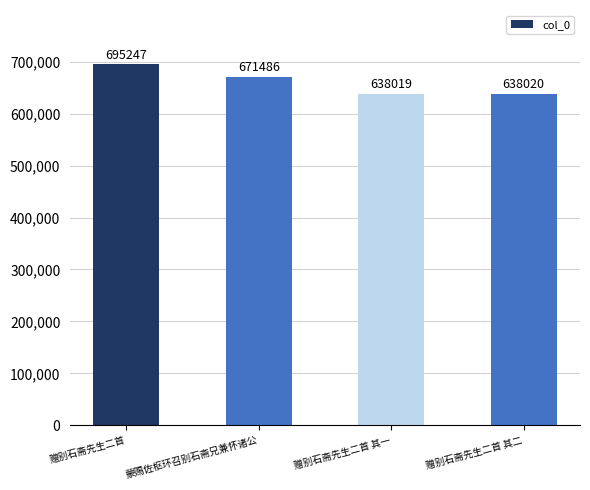

What is the greatest value displayed?

695247